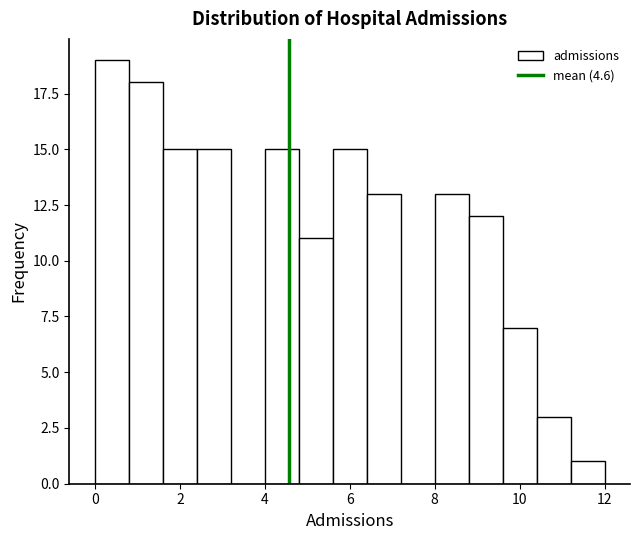

Which range on the x-axis has the tallest bar?

0.0 to 0.8